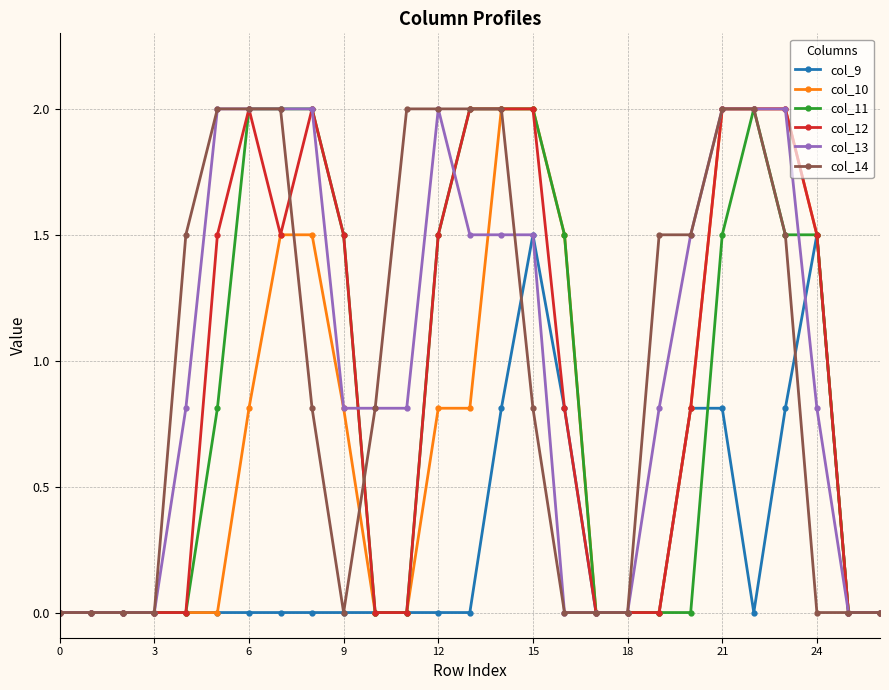

Is this an area chart (filled region under the line)?

No